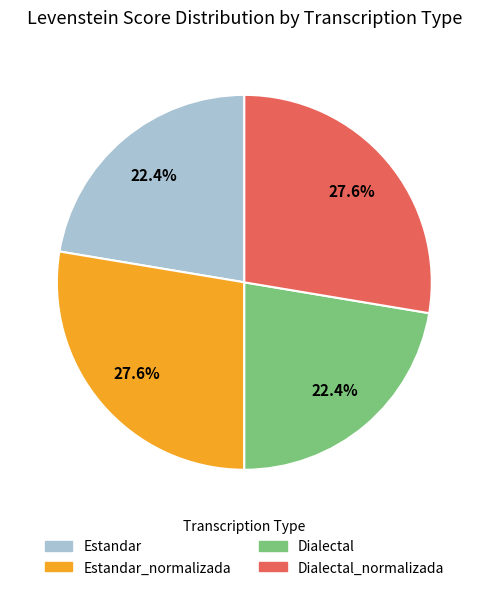

Is there a majority slice in this chart?

No